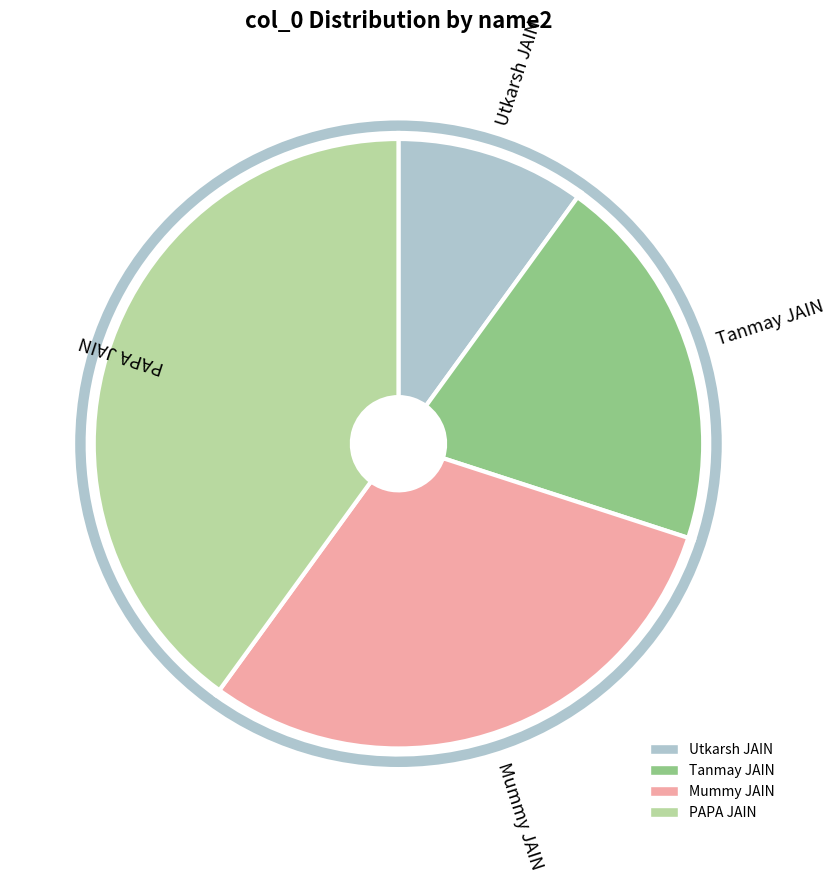

Is there any slice that represents more than half of the pie?

No